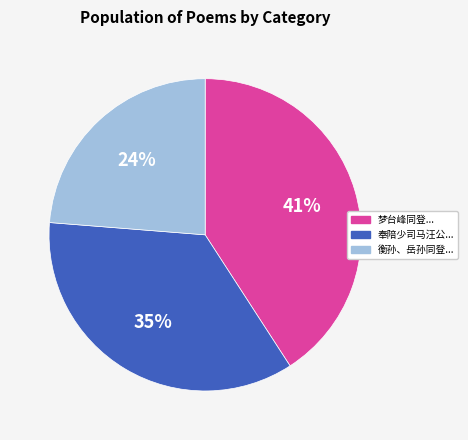

To the nearest percent, what is the difference between the largest and smallest slice percentages?

17%